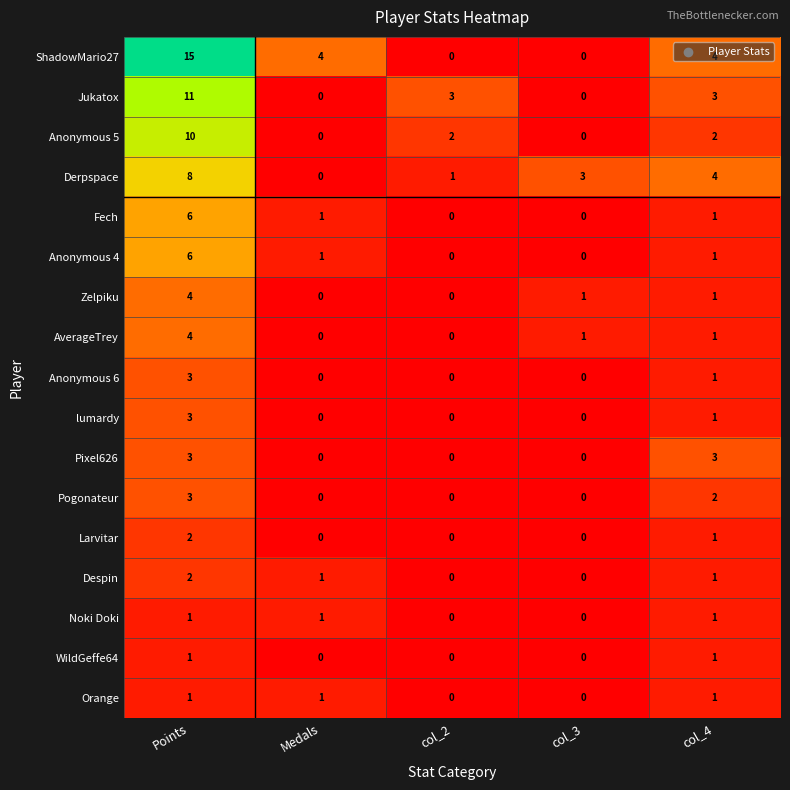

How many values in the Zelpiku series are below 1?

2